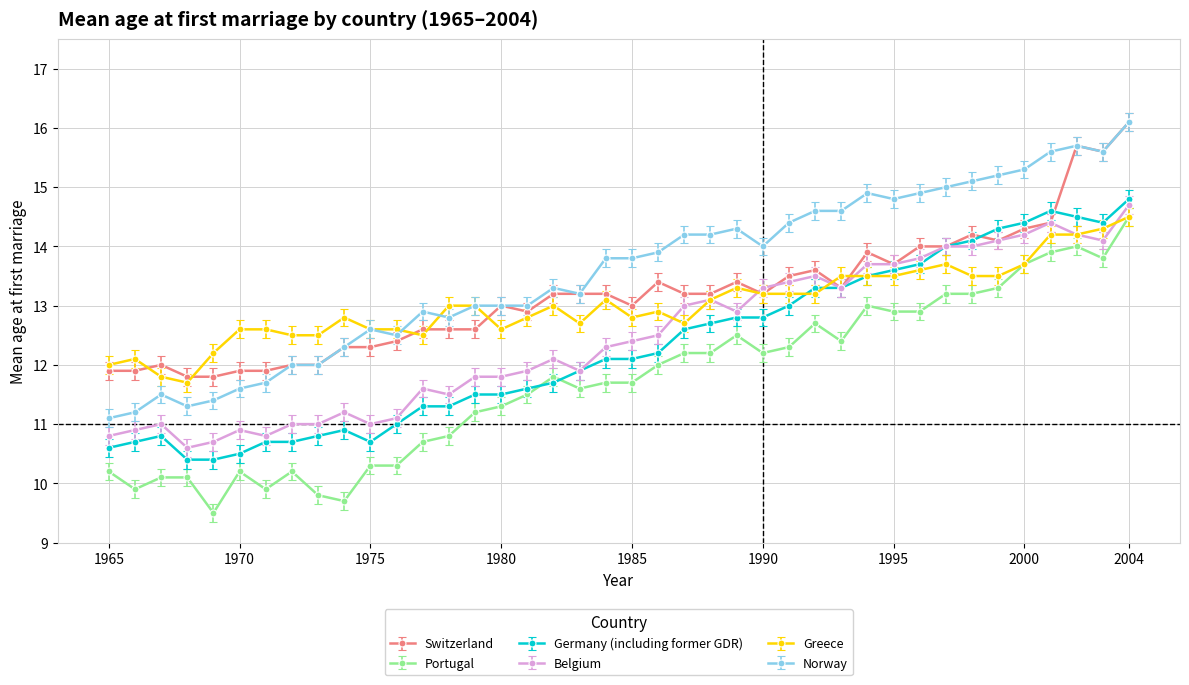

After their last crossing, which series has the higher values: Germany (including former GDR) or Portugal?

Germany (including former GDR)